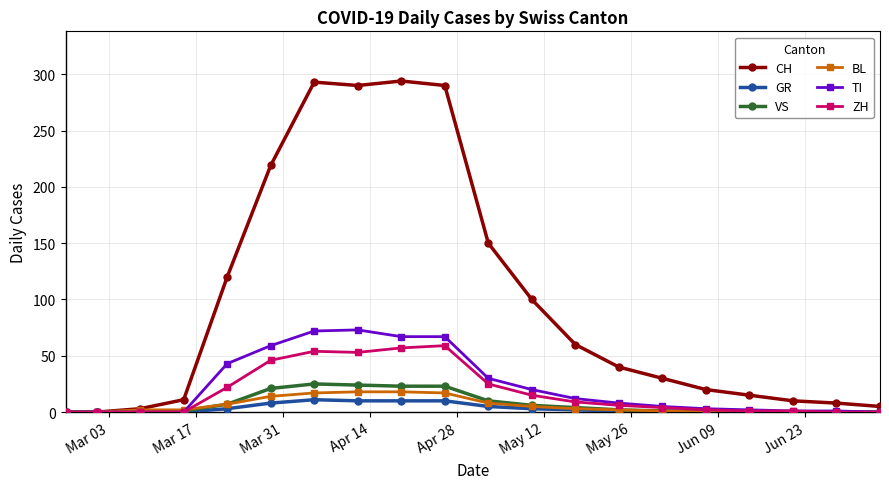

Which series has the largest range (max minus min)?

CH